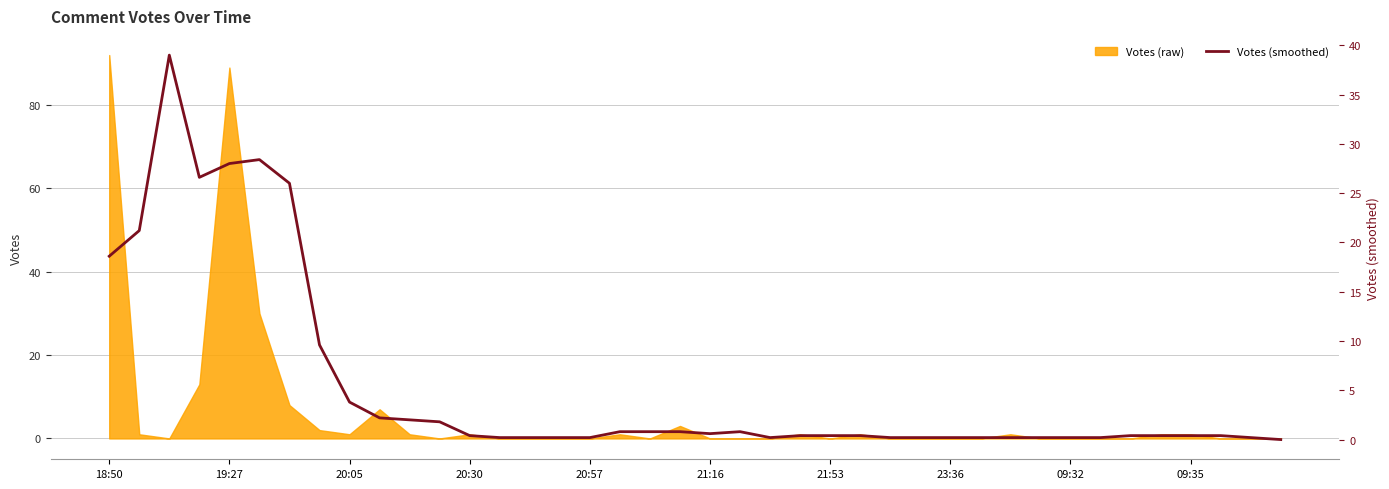

Is it true that the value at 21:53 is 0.3?

False